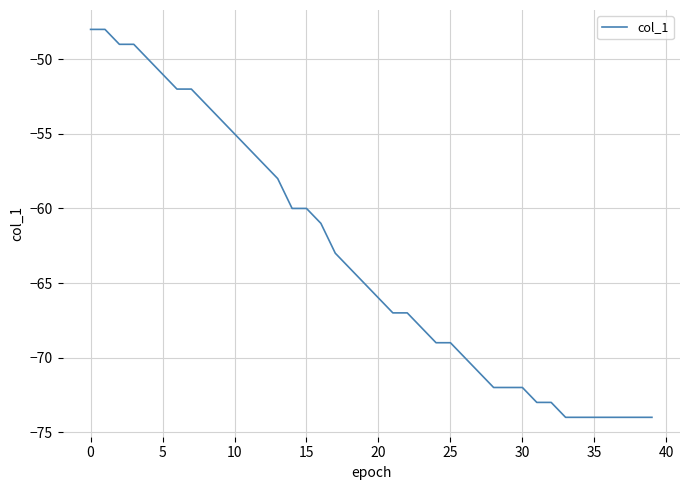

What is the greatest value displayed?

-48